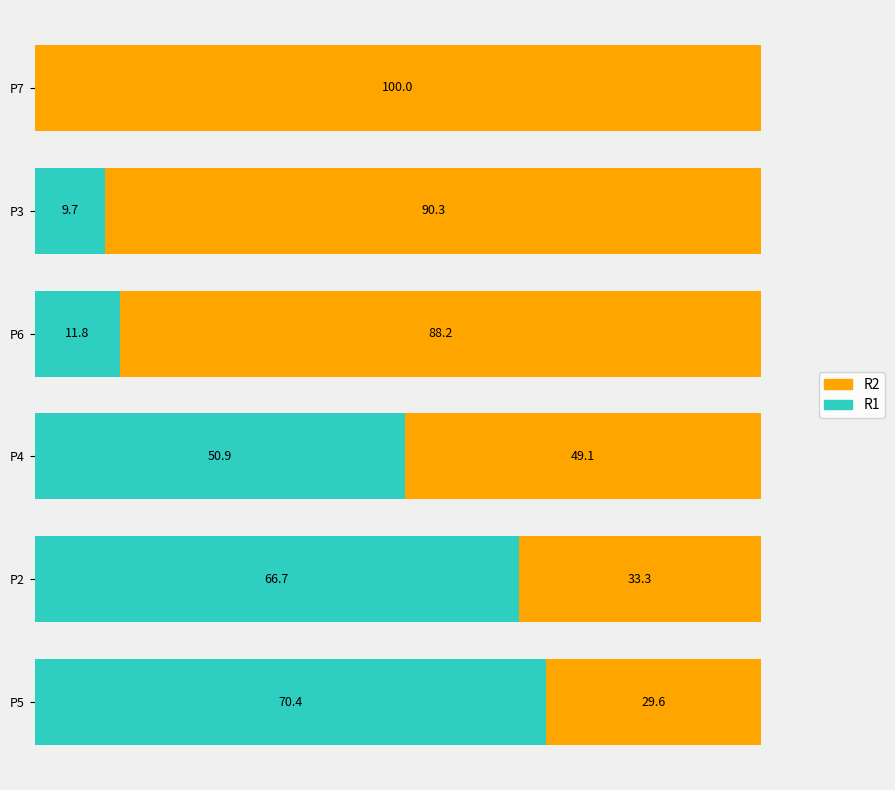

Where is R1 nearest to the value 35?

P4